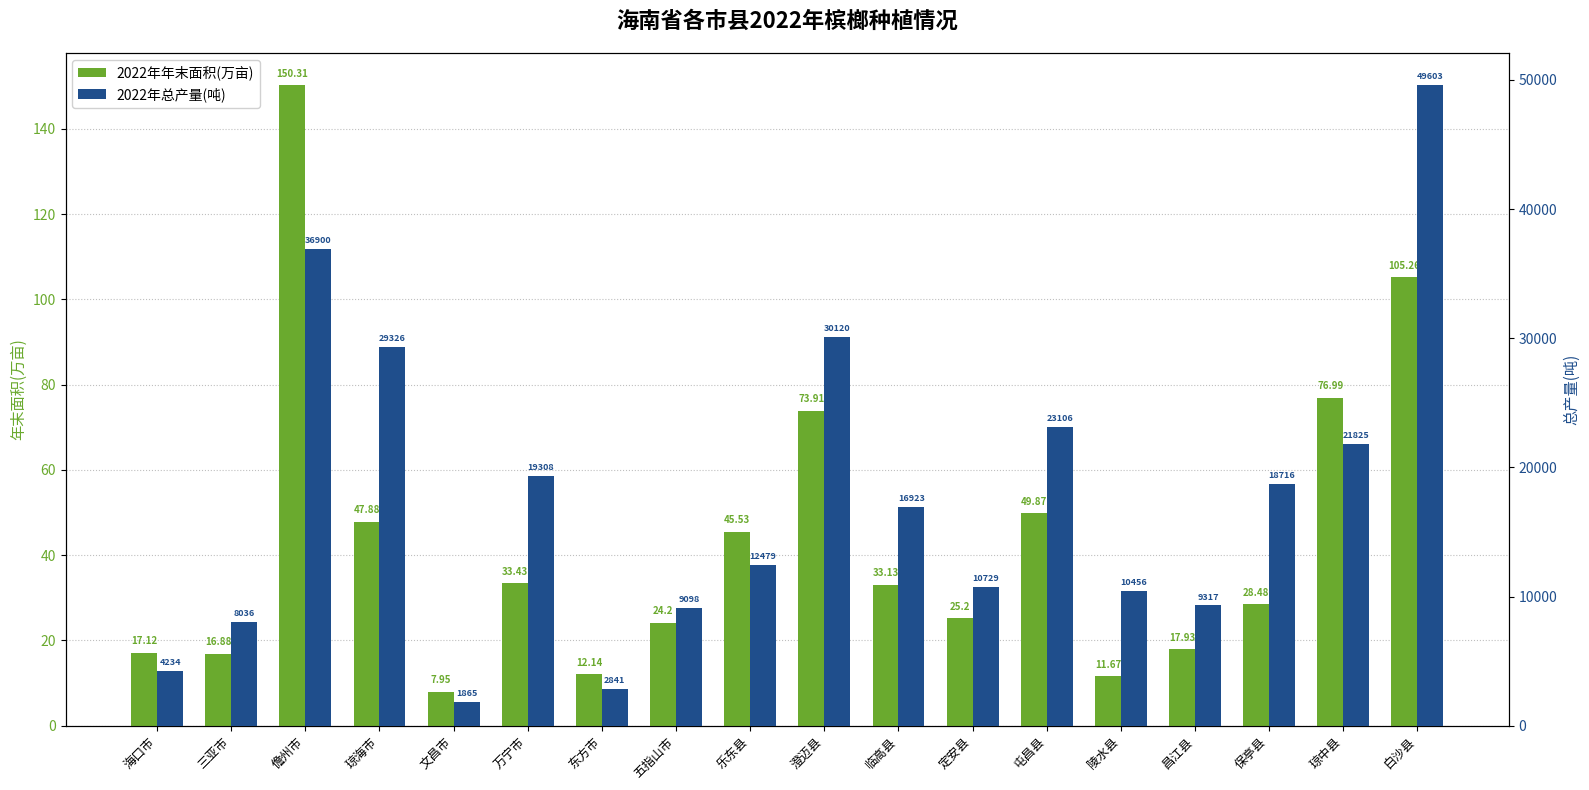

How many data points in 2022年年末面积(万亩) are less than 33?

9